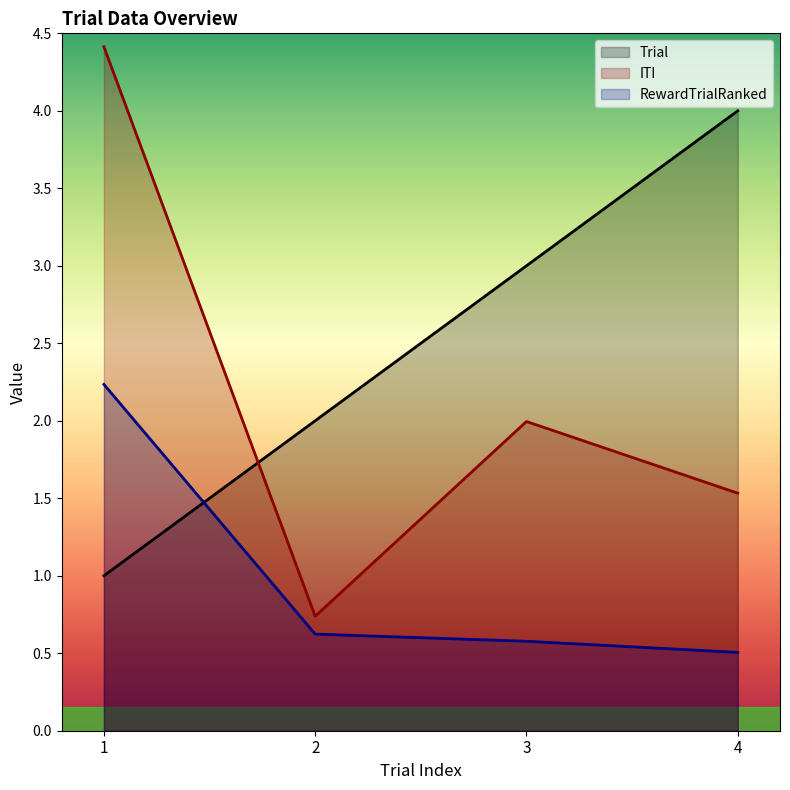

At how many categories does at least one series exceed 2?

3